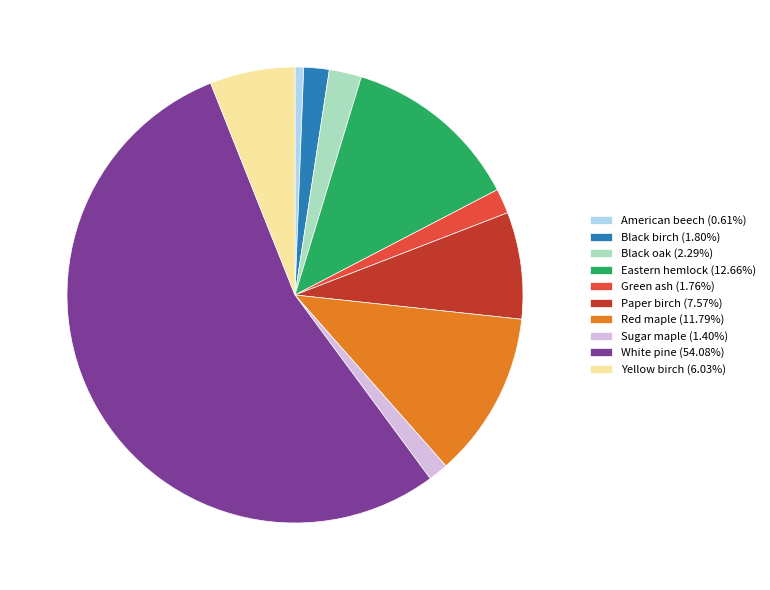

Which slice is the smallest?

American beech